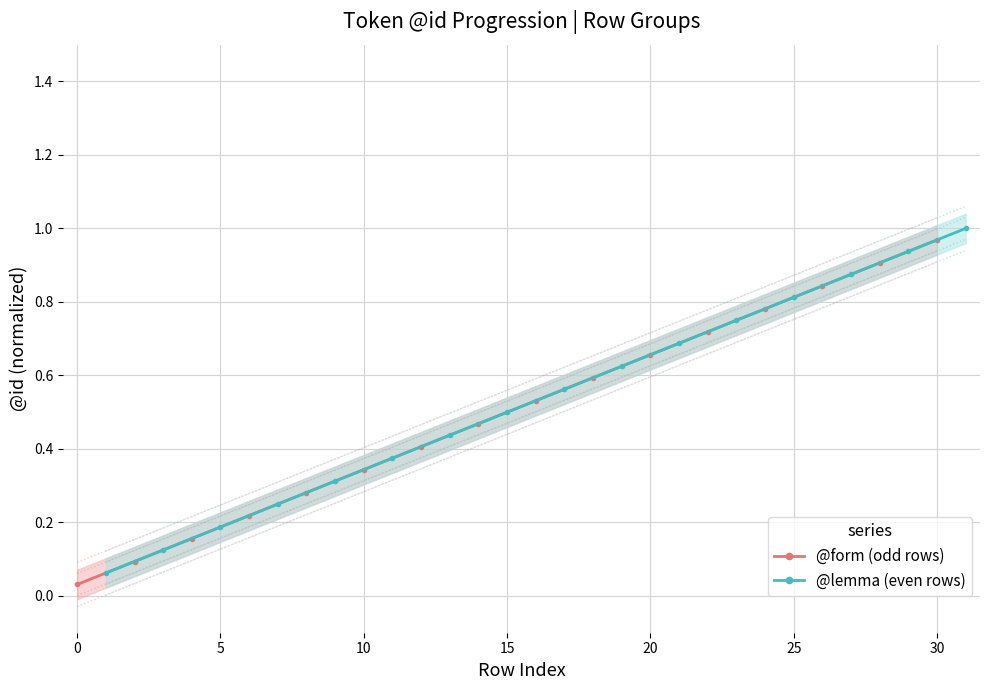

Rank the series by their maximum value, from lowest to highest.

@form (odd rows), @lemma (even rows)